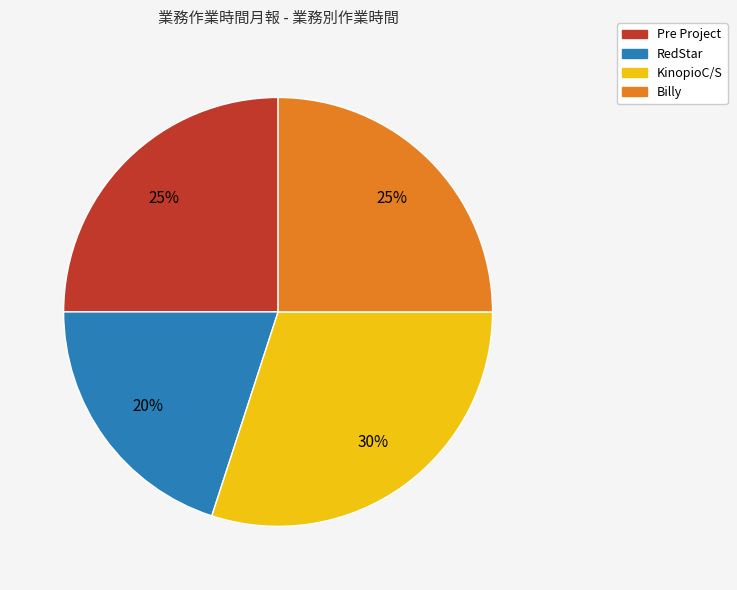

Is it true that KinopioC/S is 30% of the pie?

True